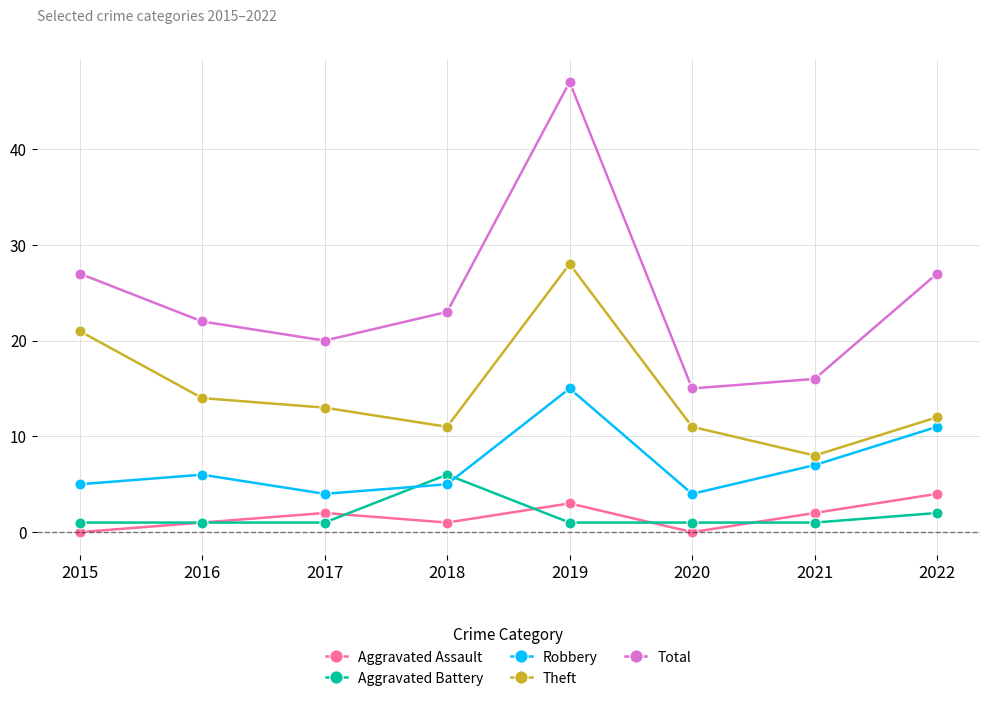

At which label does Total reach its peak?

2019